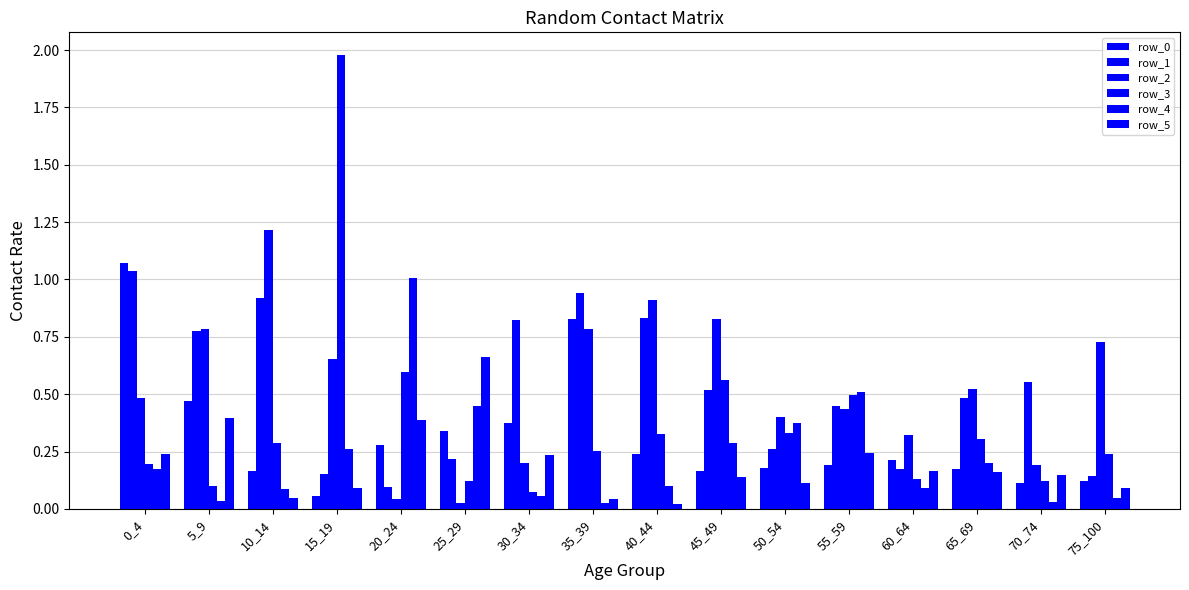

What is the value of the row_2 bar at the 8th from the left?

0.8